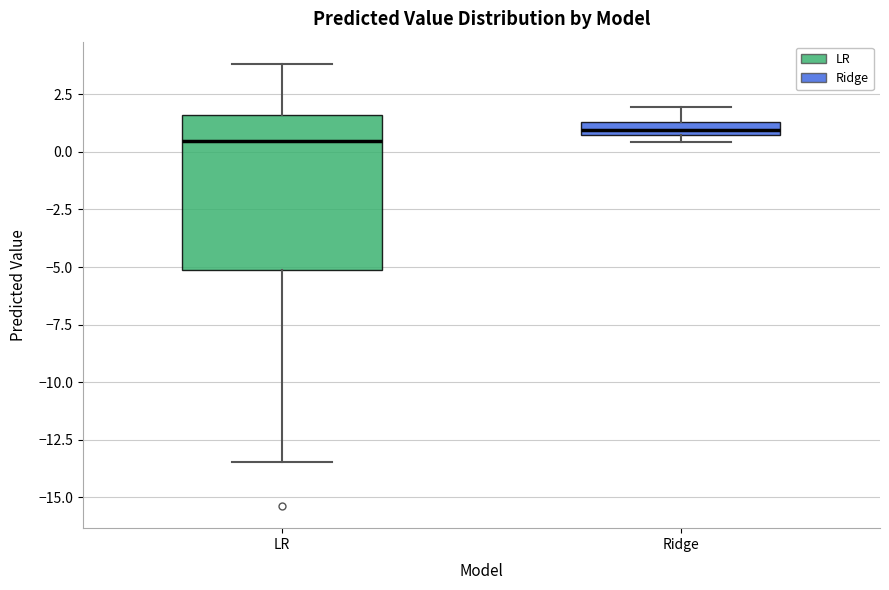

Comparing the boxes themselves (not the whiskers), which one is the tallest?

LR